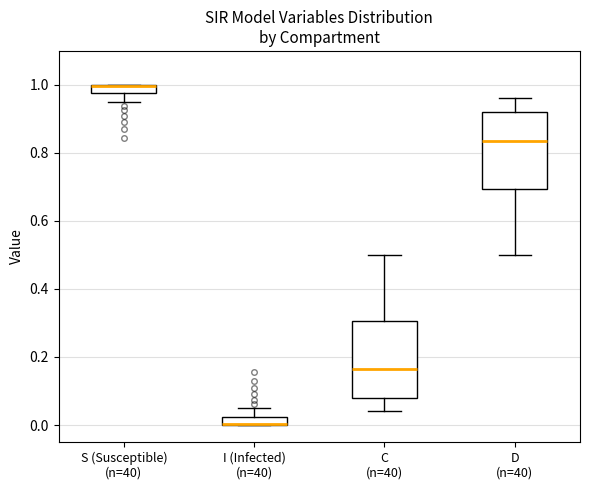

Where does the upper whisker of the box for C (n=40) end on the y-axis? The values are not printed on the chart, so give them approximately, as read against the axis.

0.50